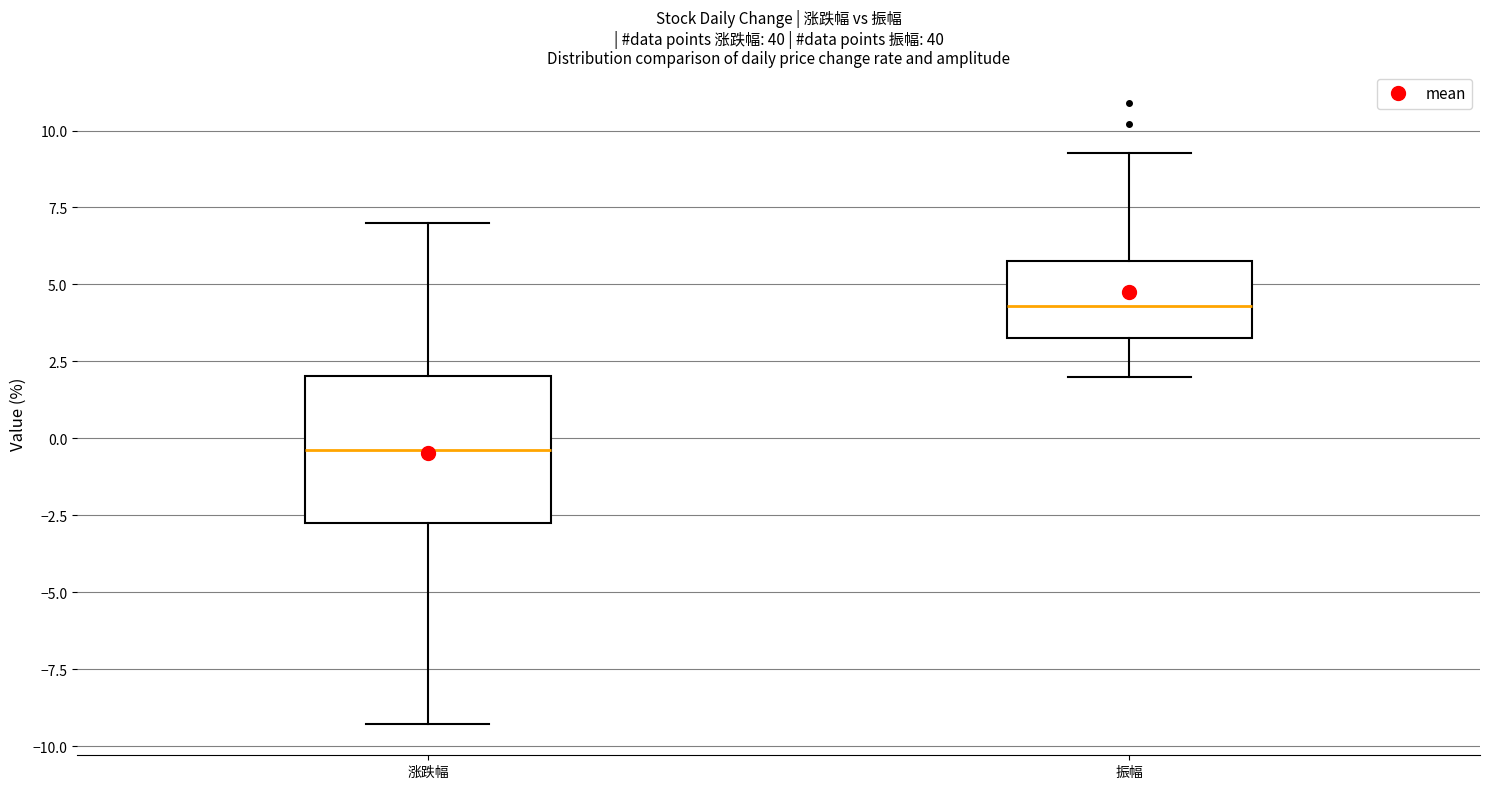

Reading left to right, transcribe this box plot: for each box, give where its median line is, the range the box spans, and where its two whiskers end, as read against the y-axis. The values are not printed on the chart, so give them approximately, as read against the axis.

涨跌幅: median -0.5, box -3.0 to 2.0, whiskers -9.5 to 7.0
振幅: median 4.5, box 3.5 to 6.0, whiskers 2.0 to 9.5